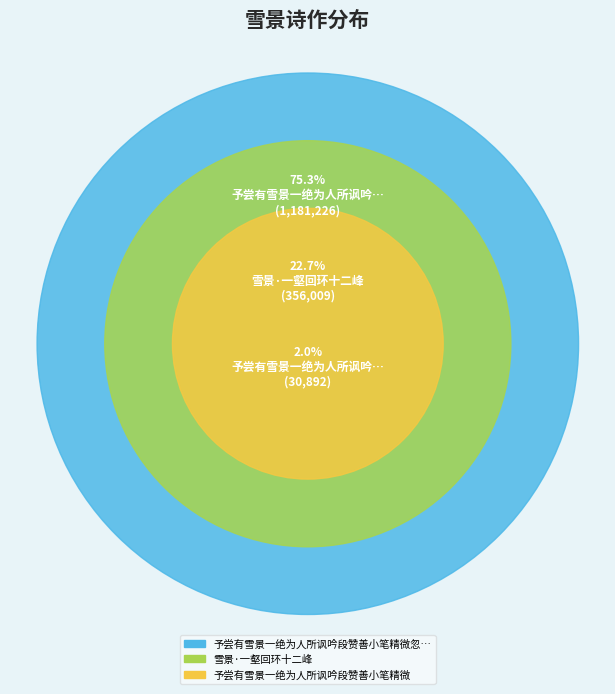

Is there a majority slice in this chart?

Yes